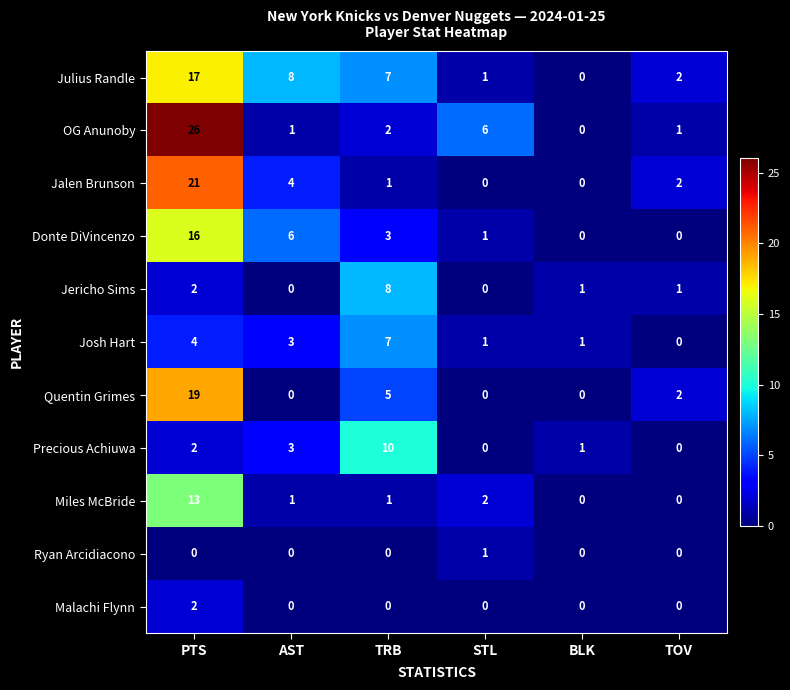

The Precious Achiuwa series shows -7 at STL. True or false?

False